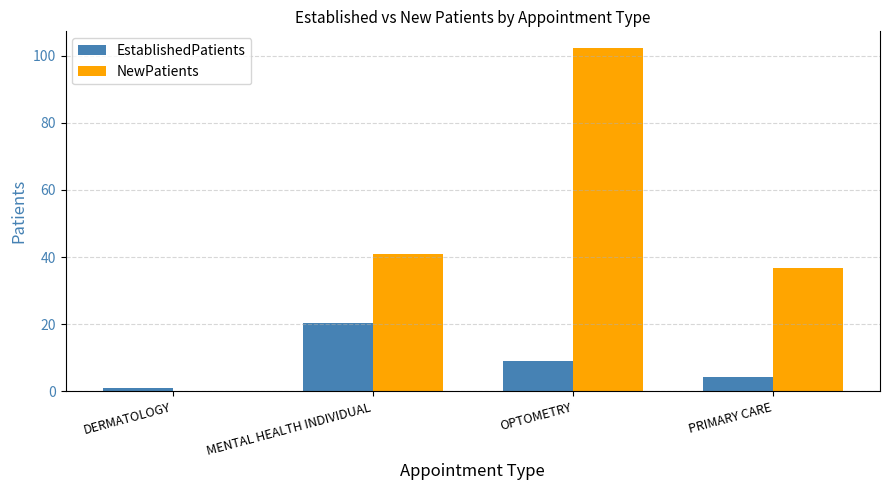

Are the bars horizontal?

No